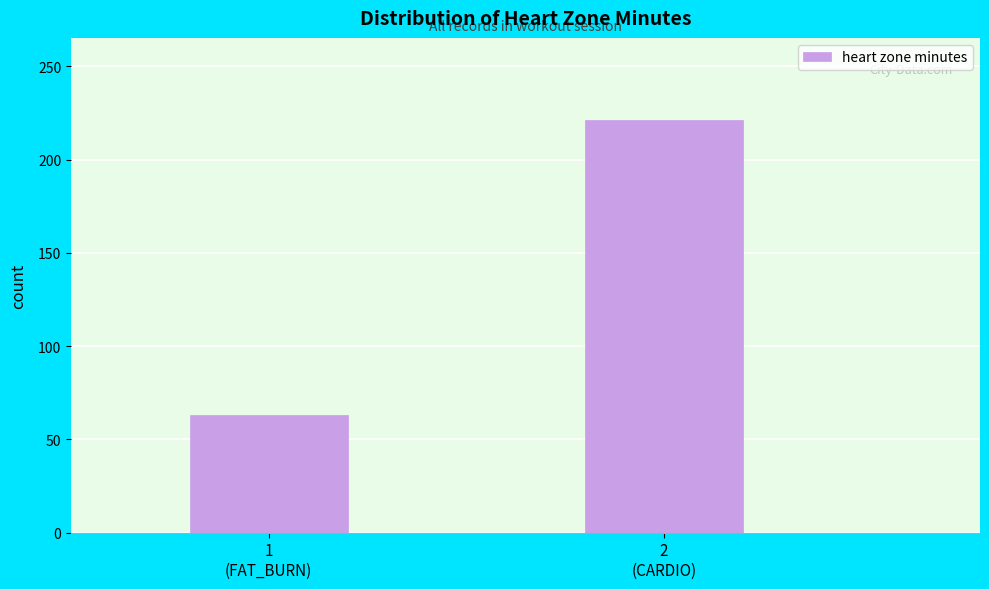

Reading left to right, transcribe all the data shown in this chart.

63	221